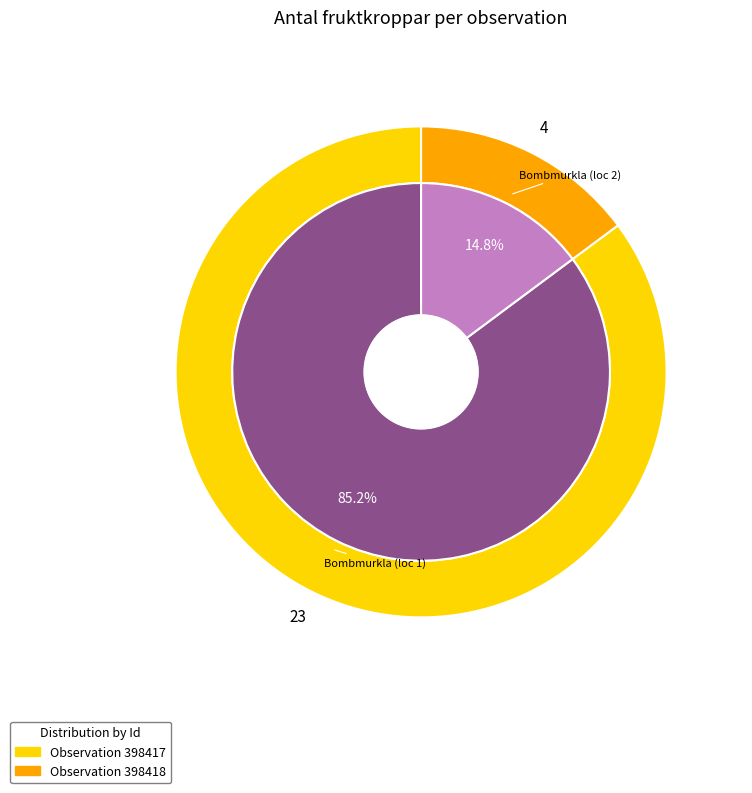

Is there any slice that represents more than half of the pie?

Yes